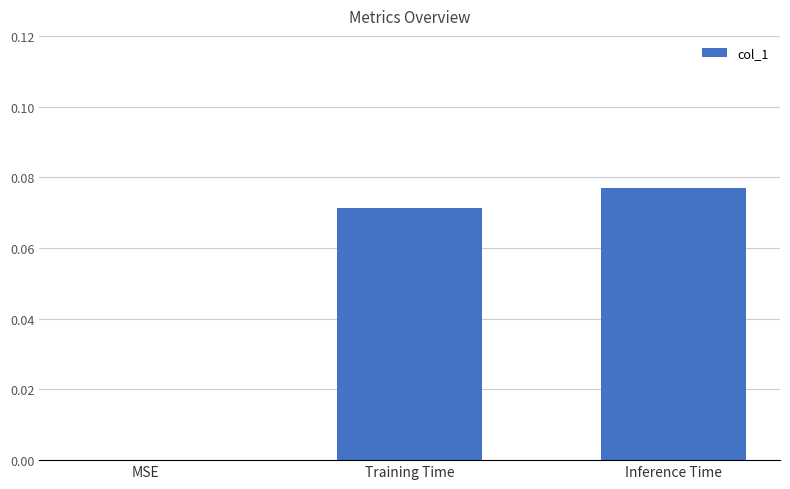

The value at MSE is 0.0. True or false?

True